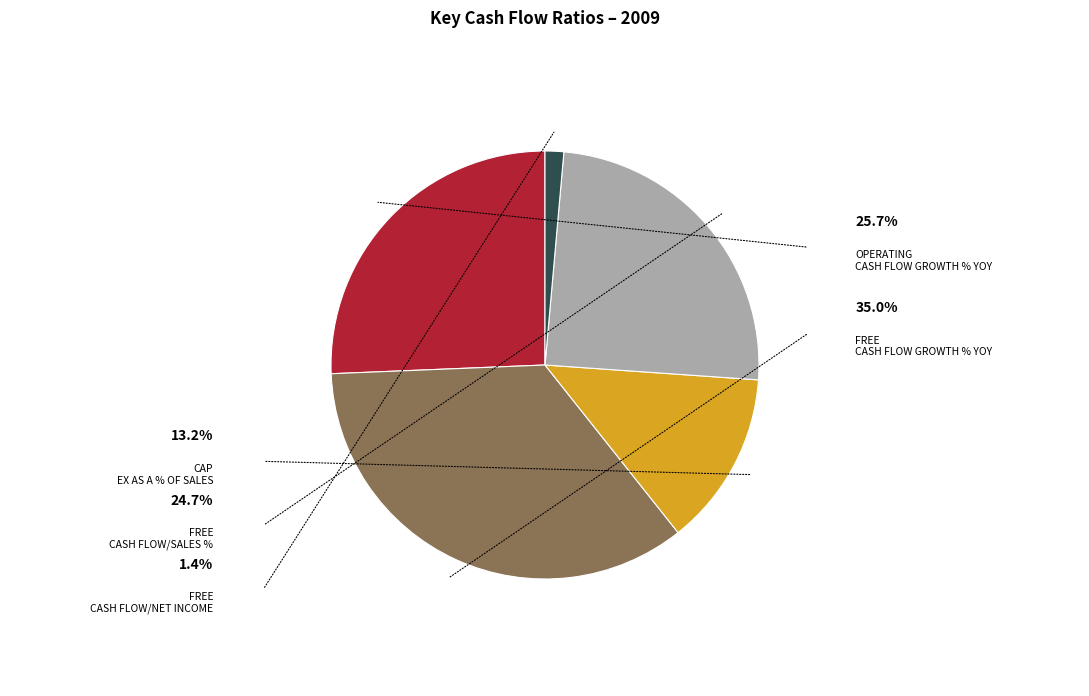

Does any single category account for the majority?

No